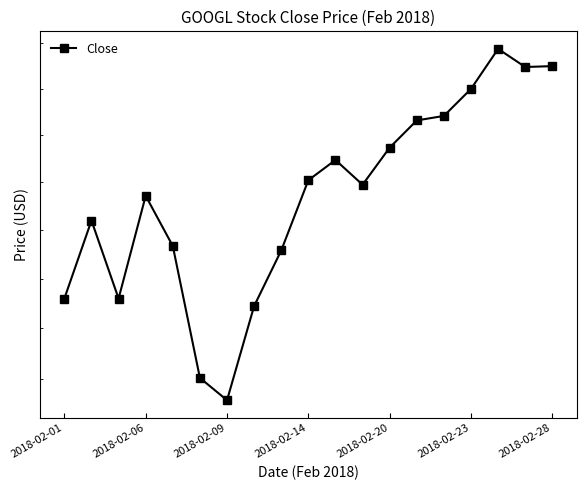

Is it true that the value at 2018-02-06 is 1430.0?

True